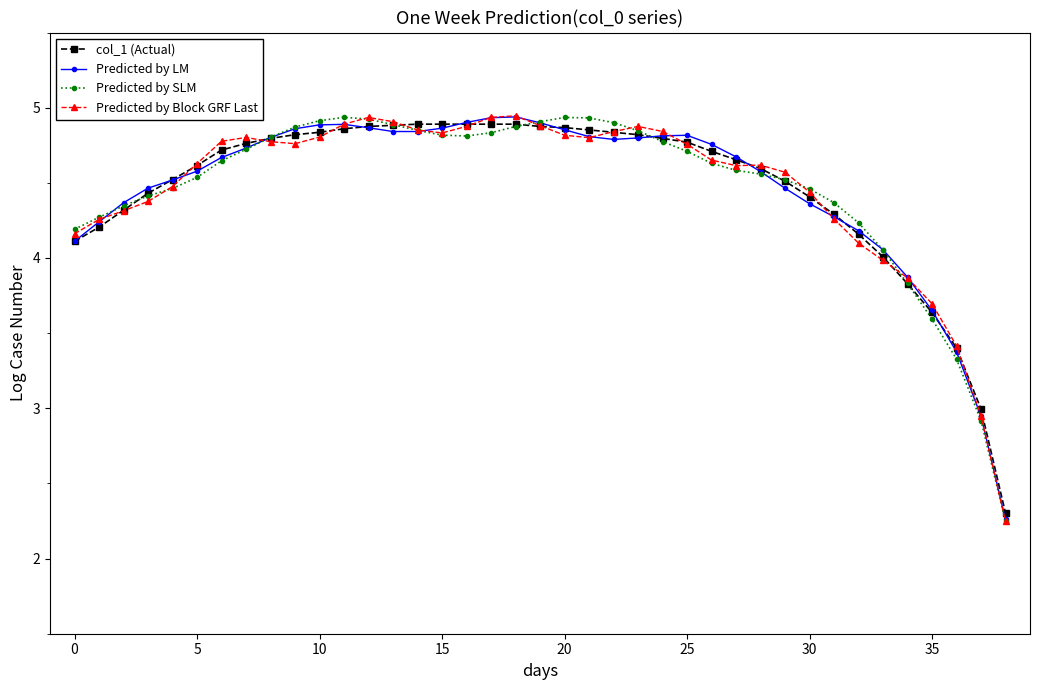

True or false: Predicted by SLM has more than 1 interior local peaks.

True